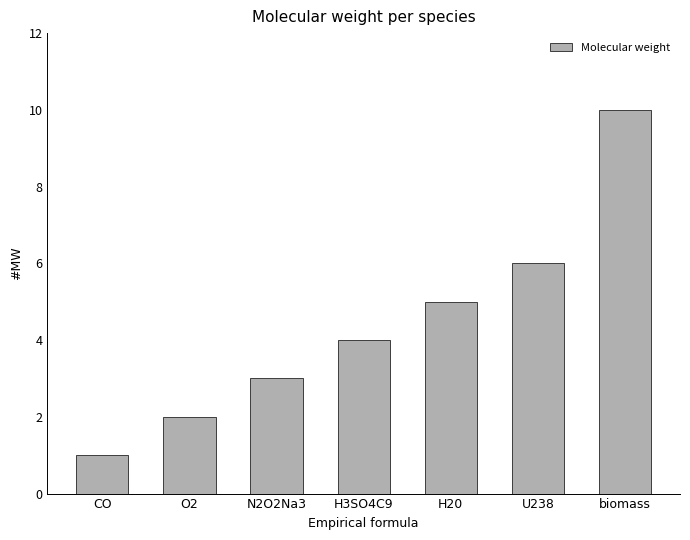

Between H20 and CO, which is larger?

H20